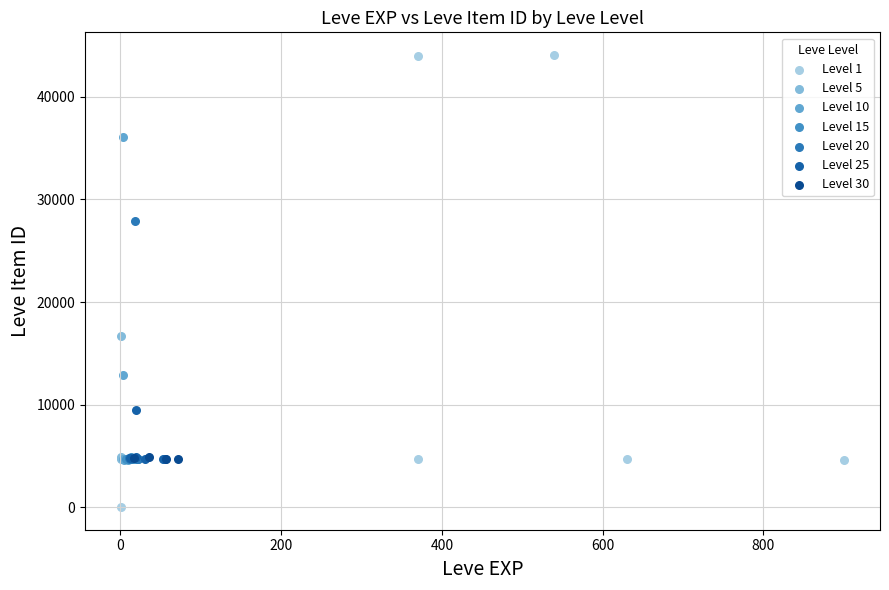

Which series reaches the minimum Y coordinate?

Level 1